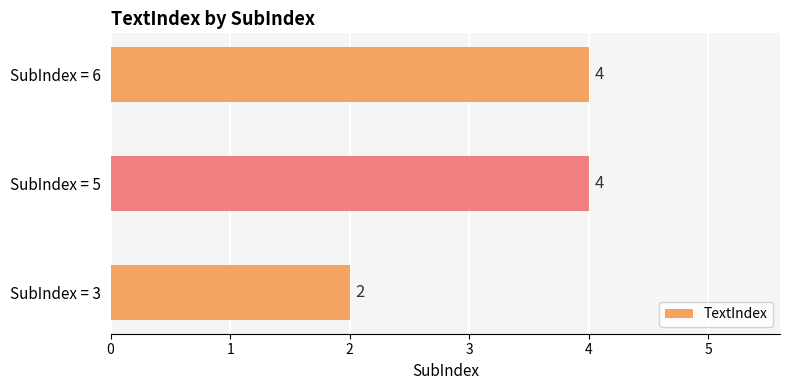

What is the minimum value shown in the chart?

2